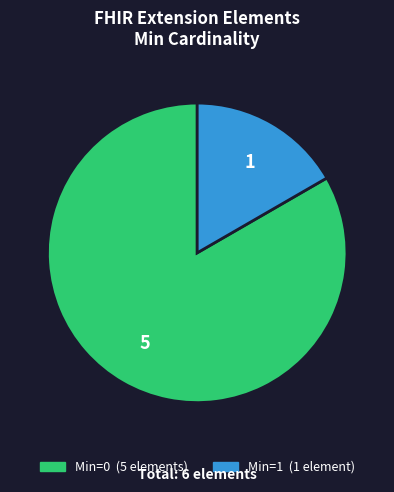

Count the number of slices in the pie.

2